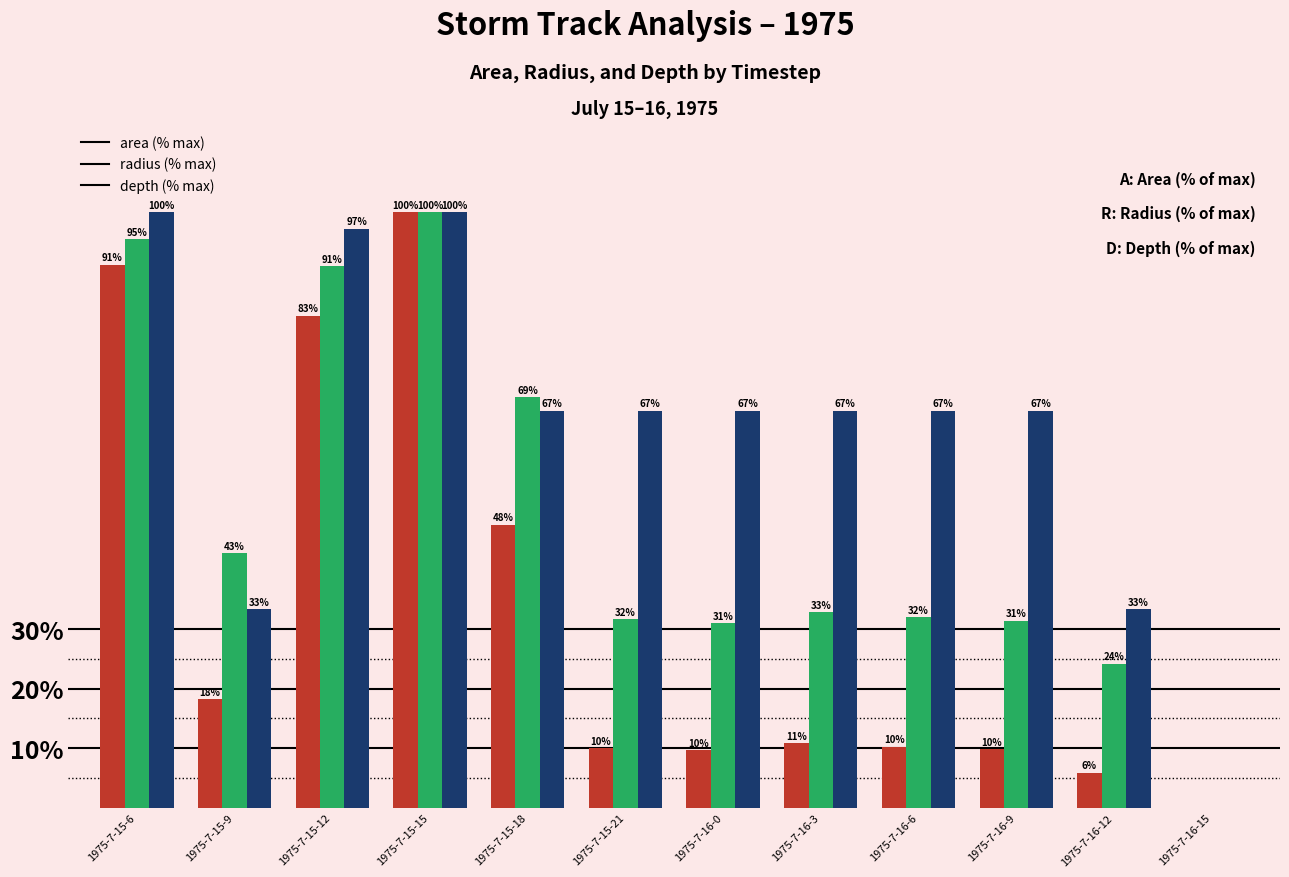

At which category is the sum across all series the highest?

1975-7-15-15